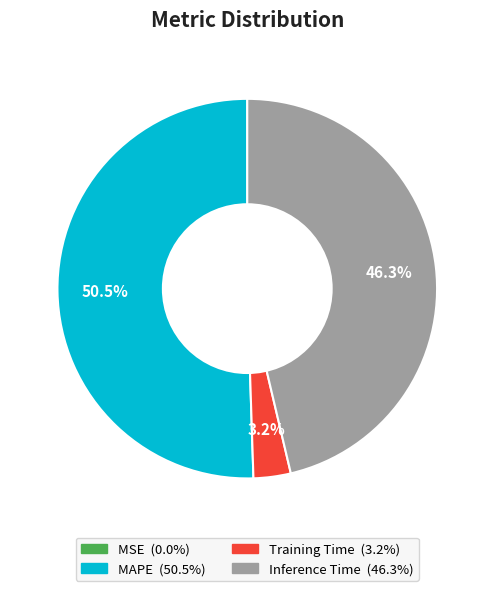

Is there any slice that represents more than half of the pie?

Yes